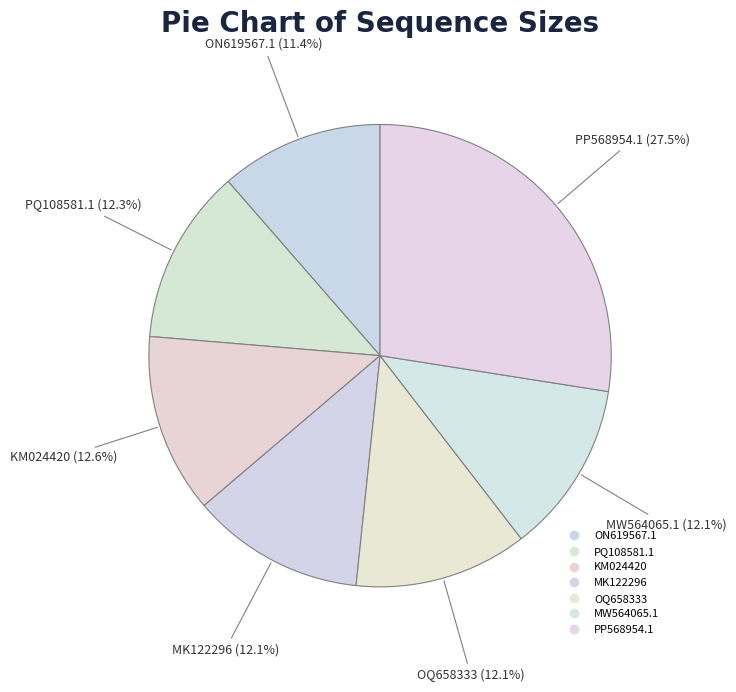

To the nearest percent, what is the average slice percentage?

14%